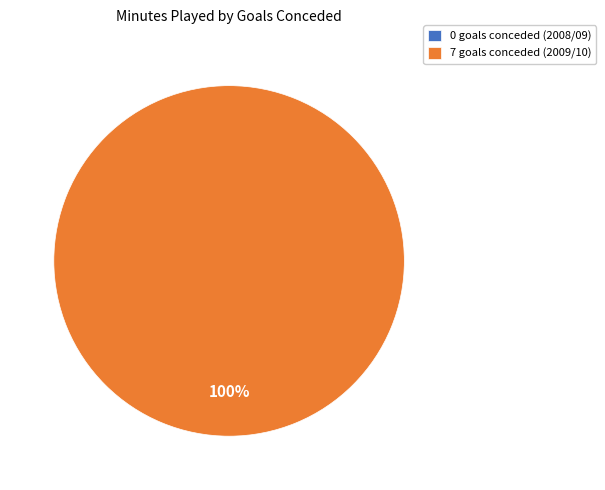

To the nearest percent, what is the average slice percentage?

50%